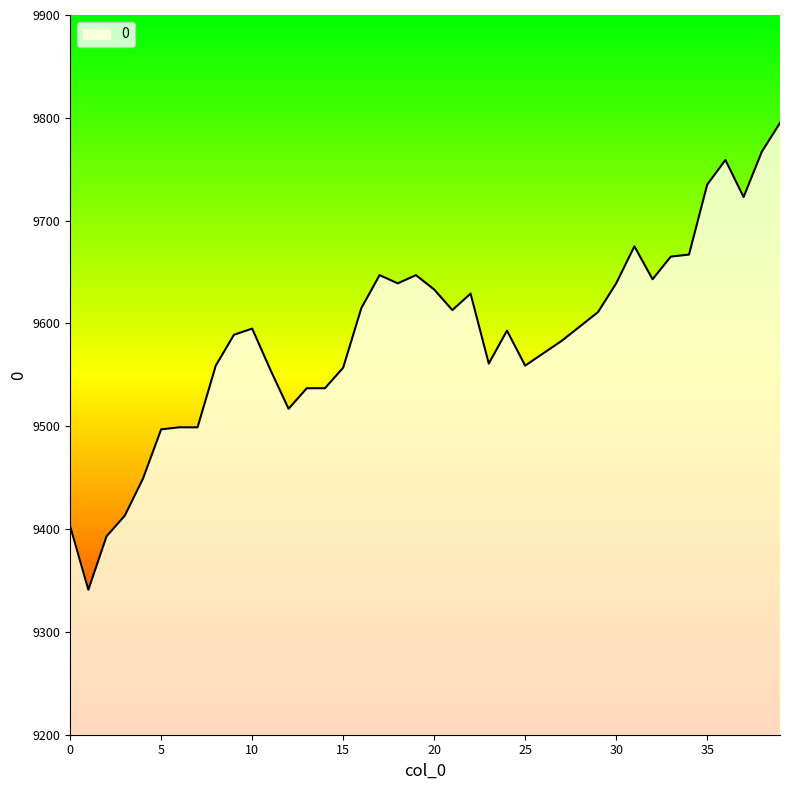

What is the difference between the maximum and minimum values?

454